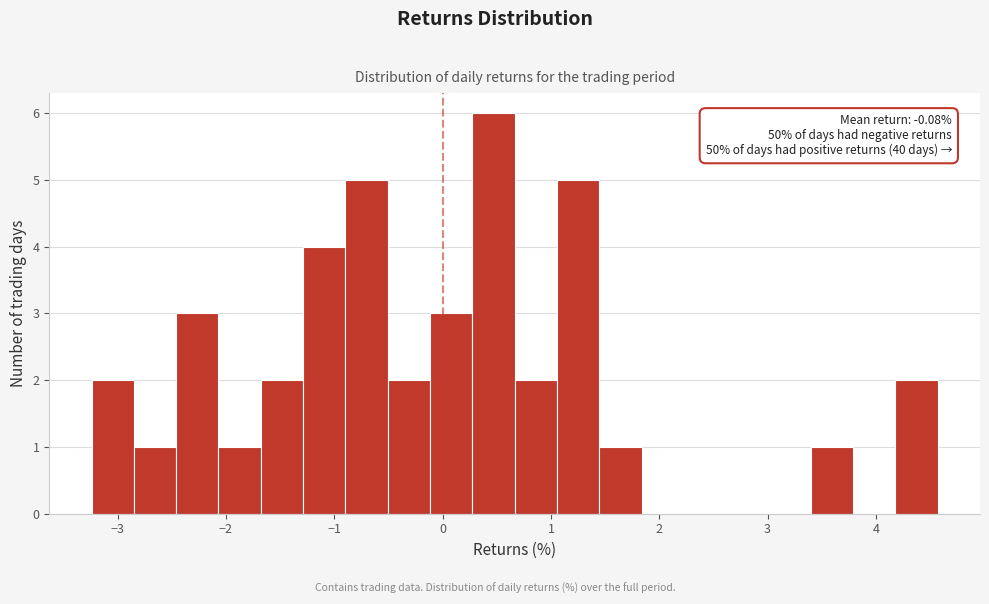

Around what value on the x-axis is the tallest bar? Give the approximate position of its centre, as read against the axis.

0.5